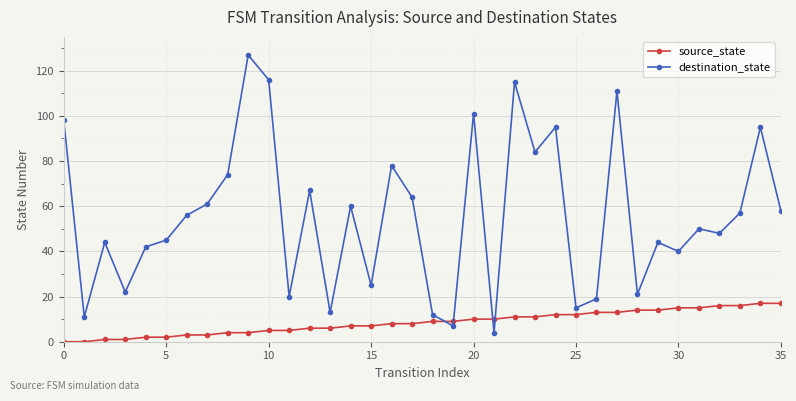

What are all the series names shown in the legend?

source_state, destination_state